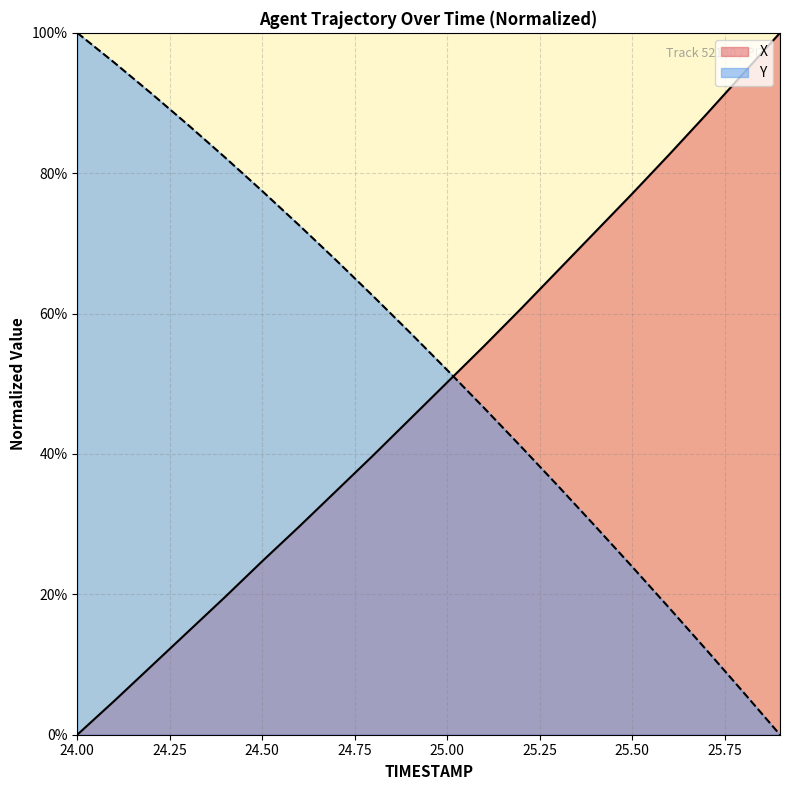

What is the value of the Y point at the 7th from the left?

0.7